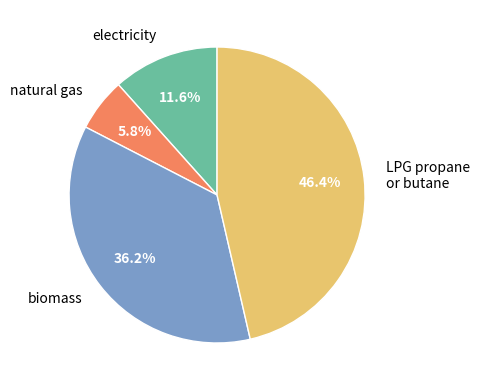

Rank the categories by value from highest to lowest.

LPG propane or butane, biomass, electricity, natural gas